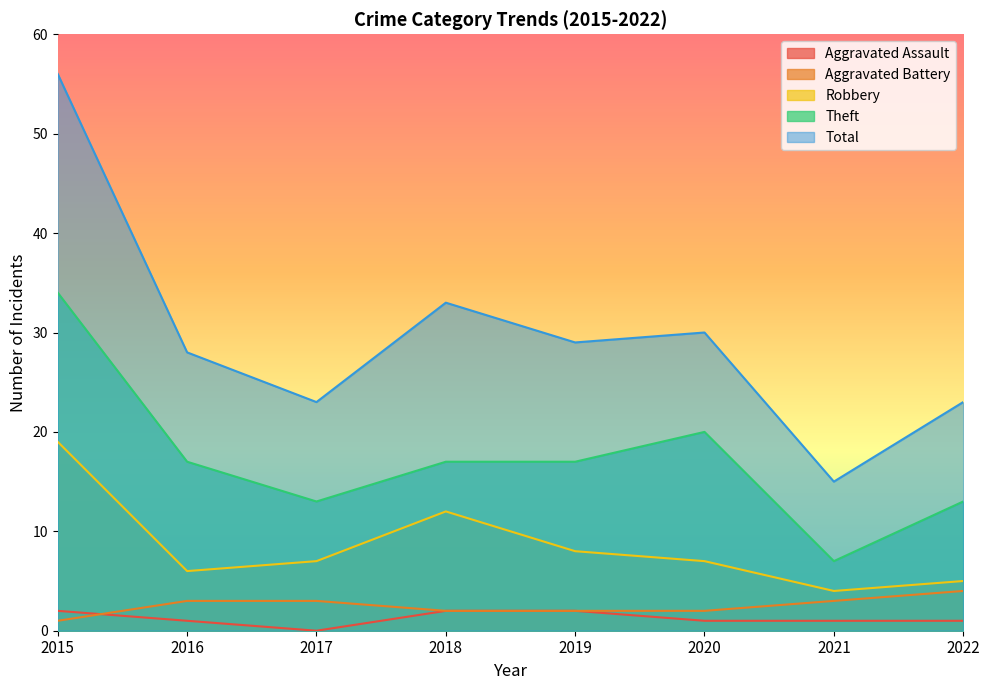

Which has a higher value, 2015 or 2016?

2015